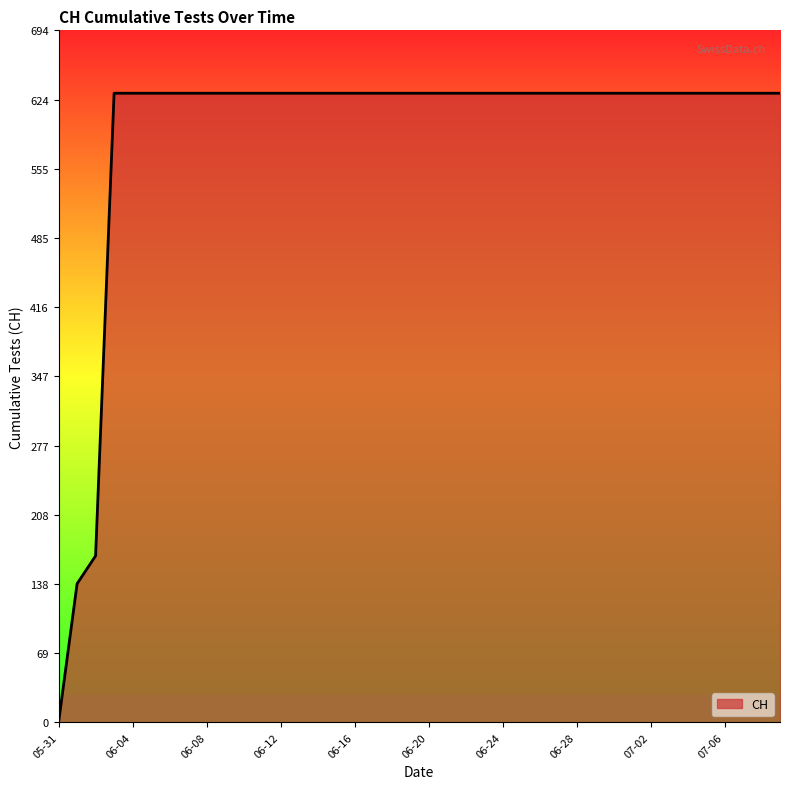

How many categories are shown in the chart?

40